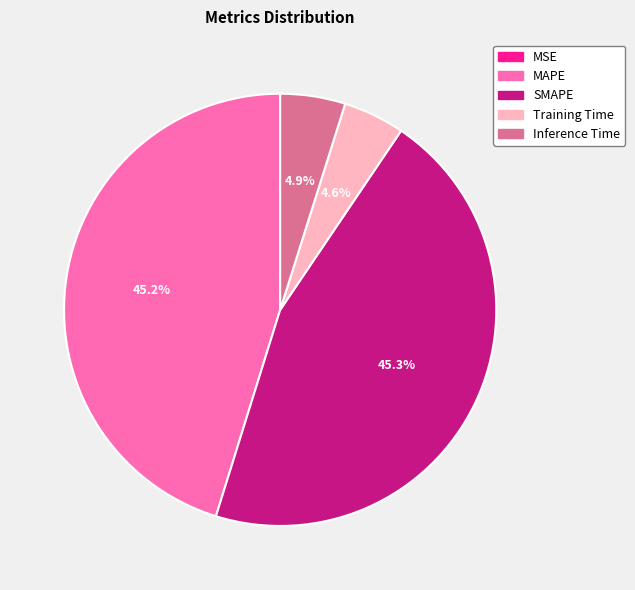

Does MAPE represent more than half of the total?

No